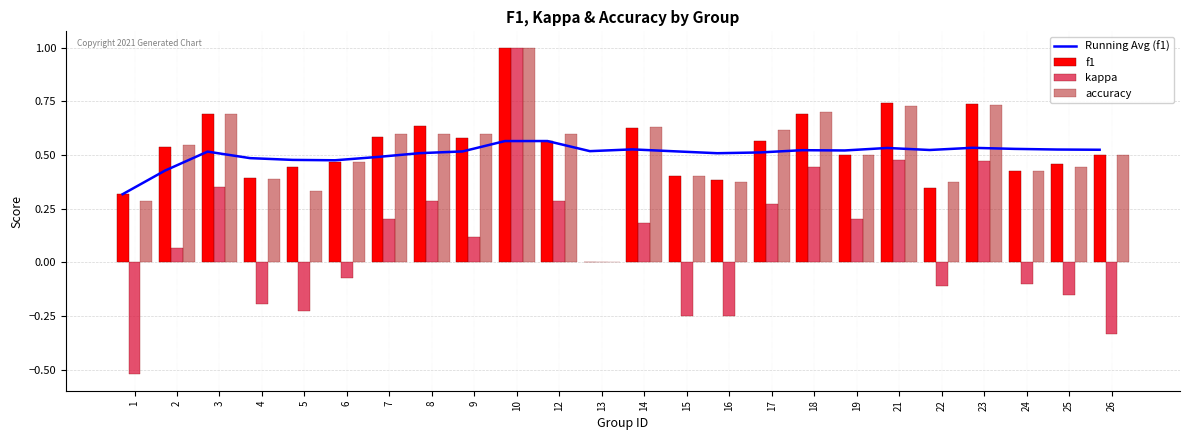

The value of Running Avg (f1) at 22 is 0.5. True or false?

True